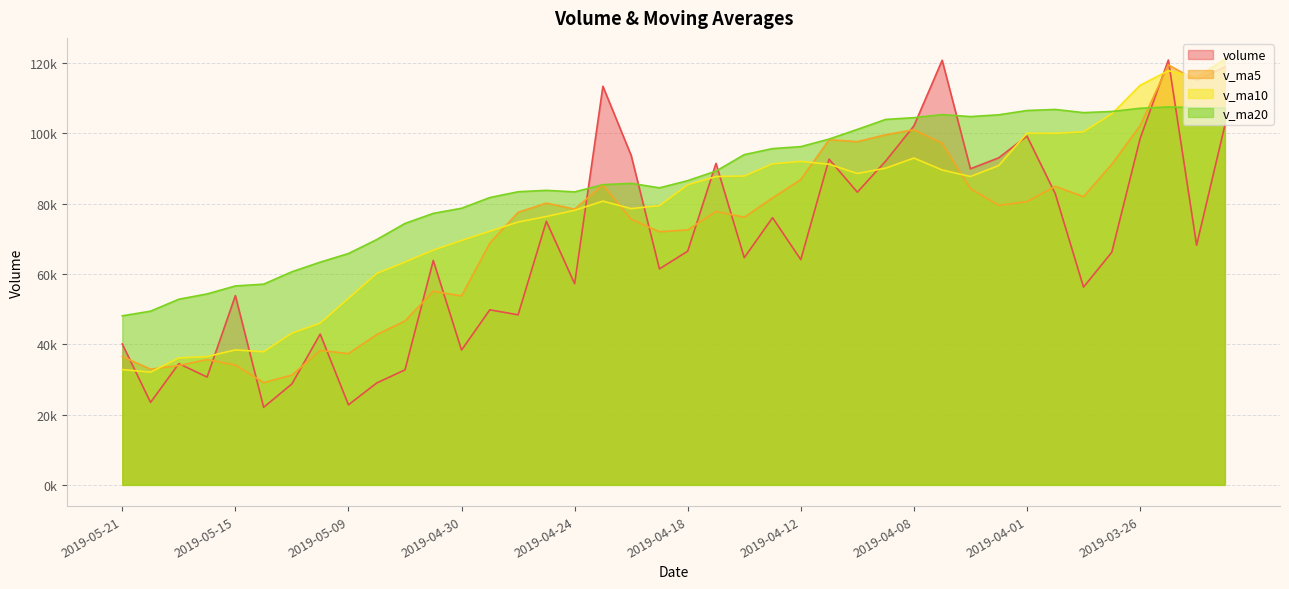

What is the difference between the maximum and minimum values in the v_ma5 series?

90394.4